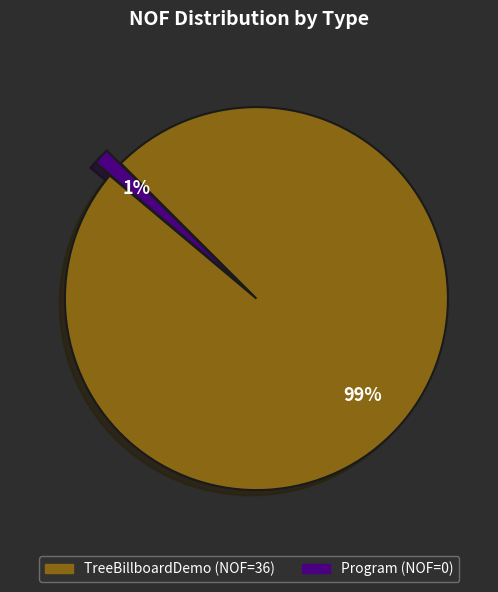

To the nearest percent, what is the average slice percentage?

50%